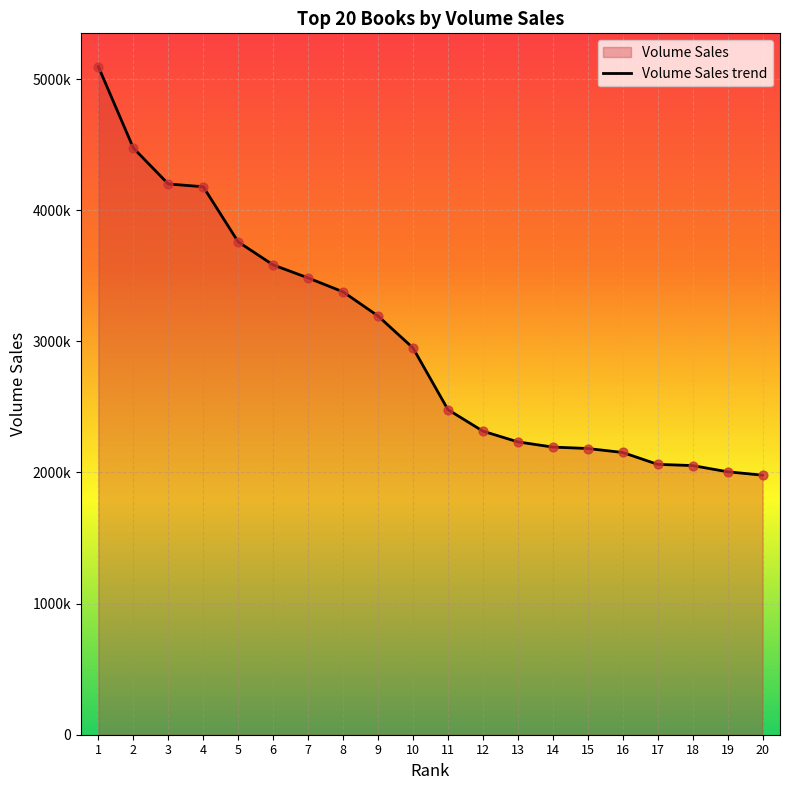

What is the change in value from 2 to 19?

-2469554